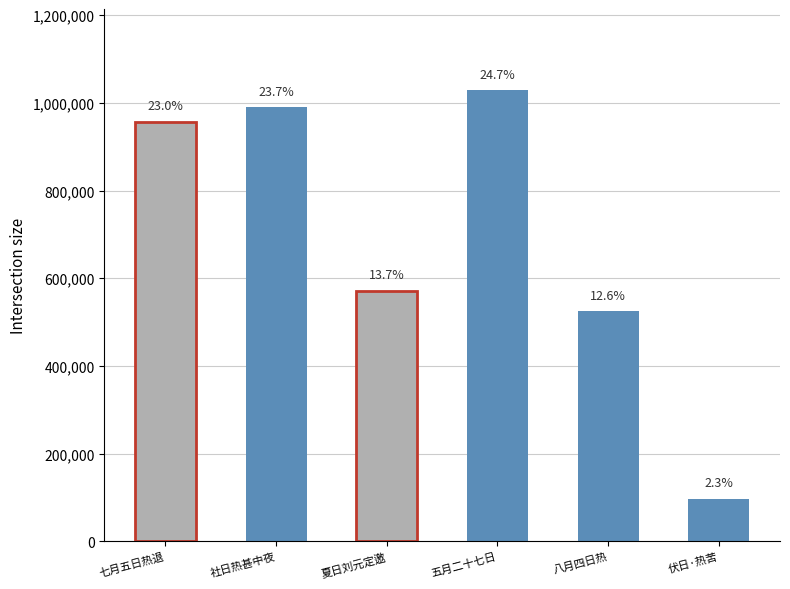

The value at 社日热甚中夜 is 990172. True or false?

True